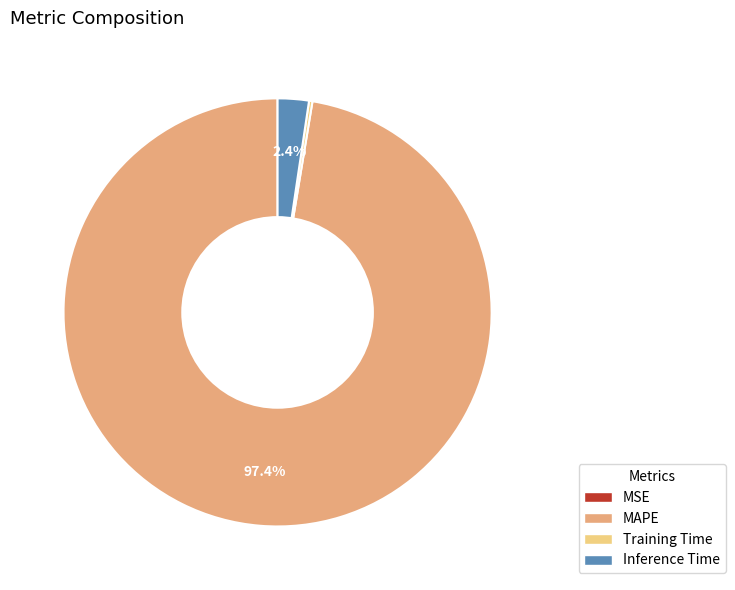

Which category has the biggest portion of the pie?

MAPE